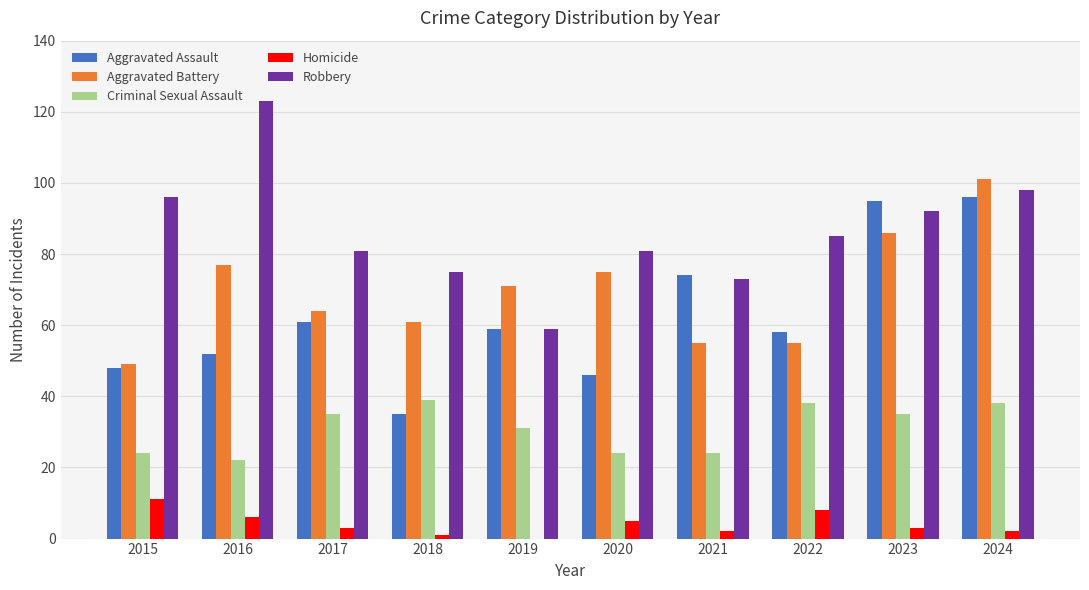

What is the greatest value displayed?

123